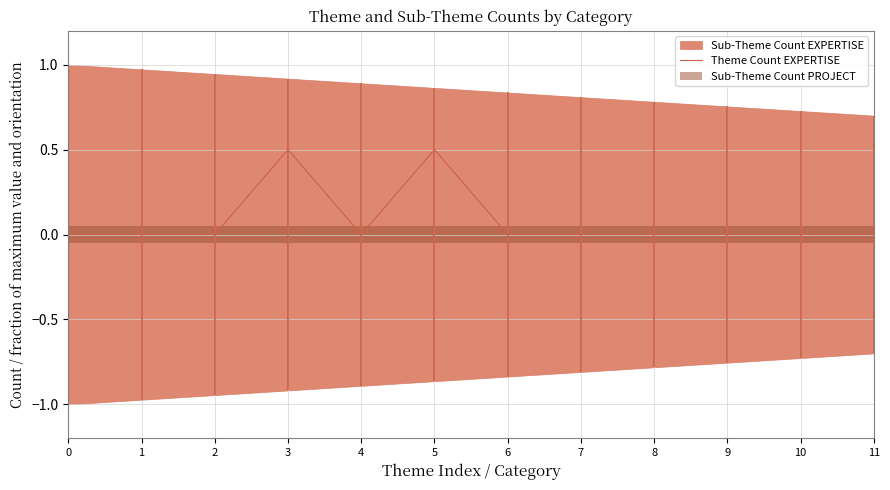

True or false: the data shows 0.0 at 0.

True